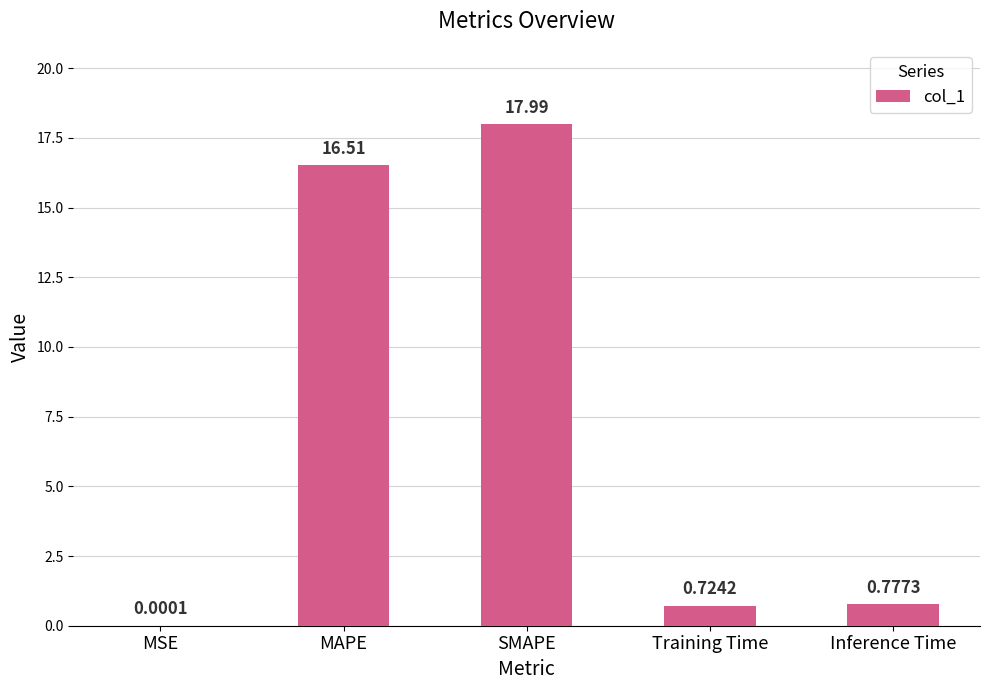

Which category has the highest value across all series?

SMAPE